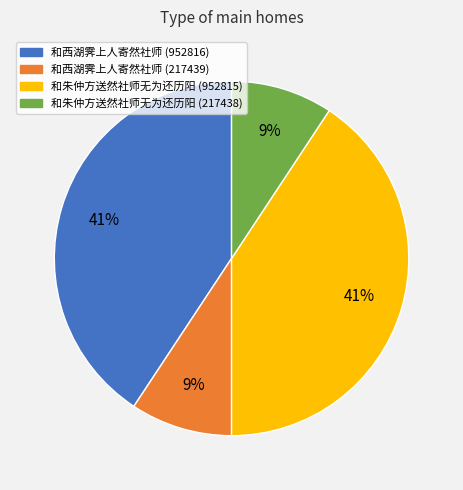

How many segments does this pie chart have?

4